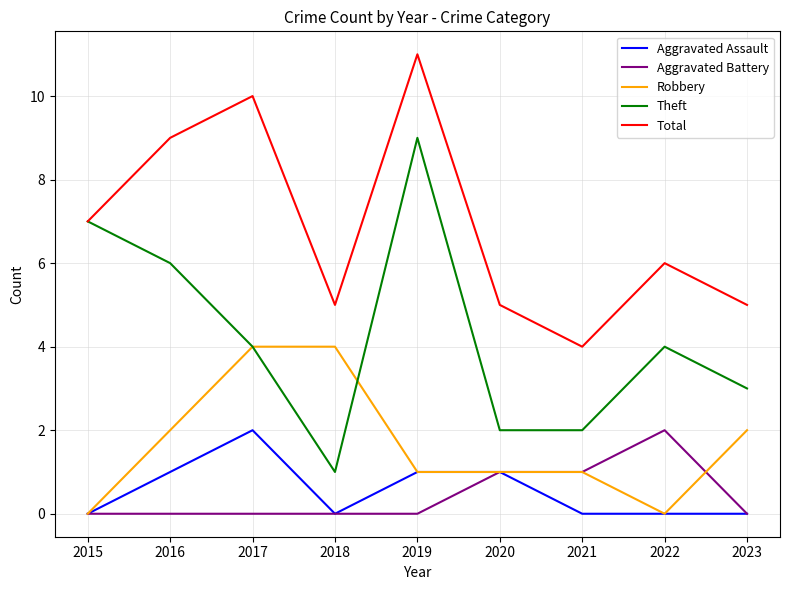

Read the Total value at 2020.

5